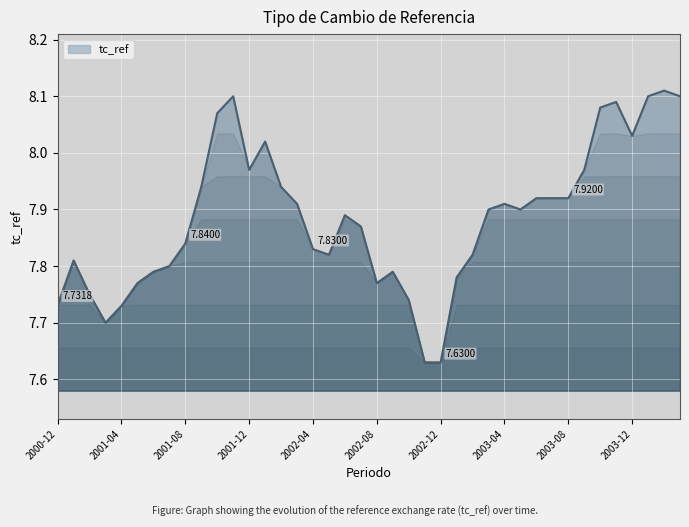

What is the difference between the maximum and minimum values?

0.5